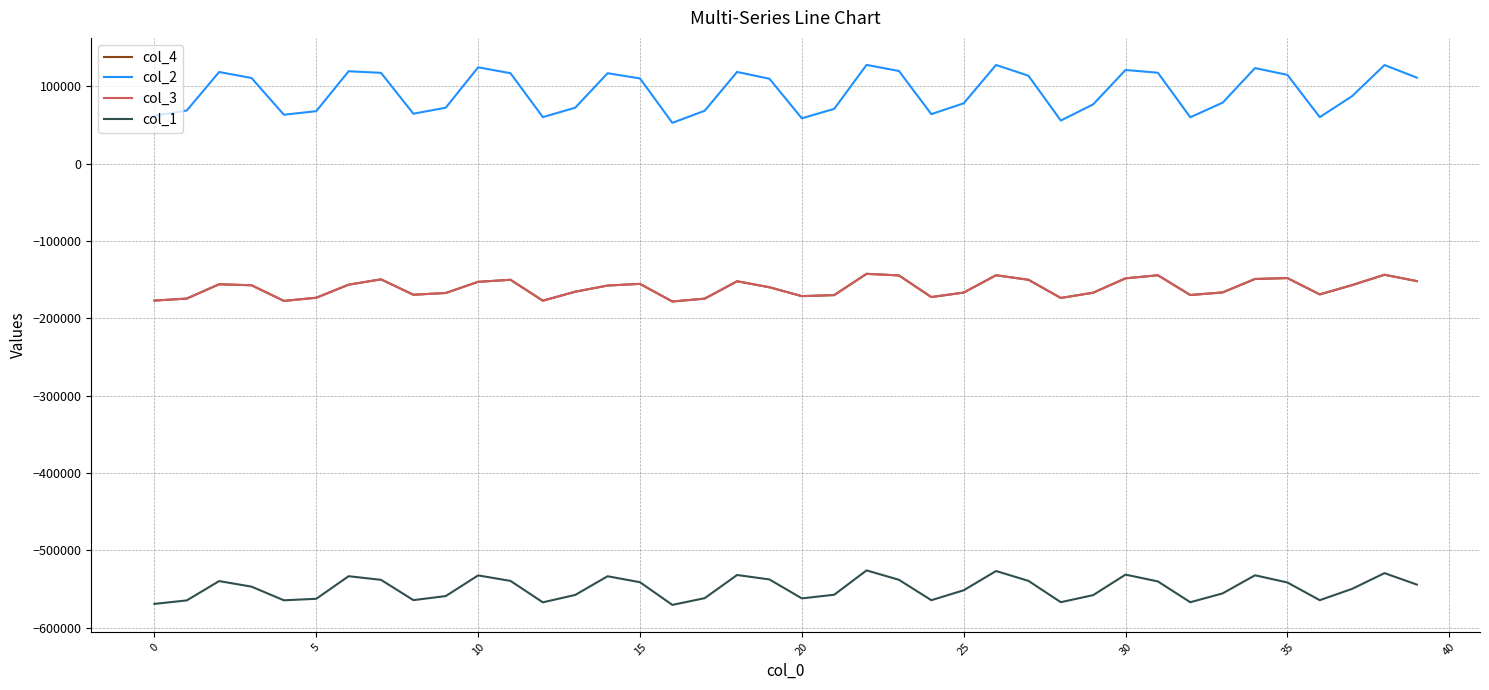

What is the difference between the maximum and minimum values in the col_3 series?

35778